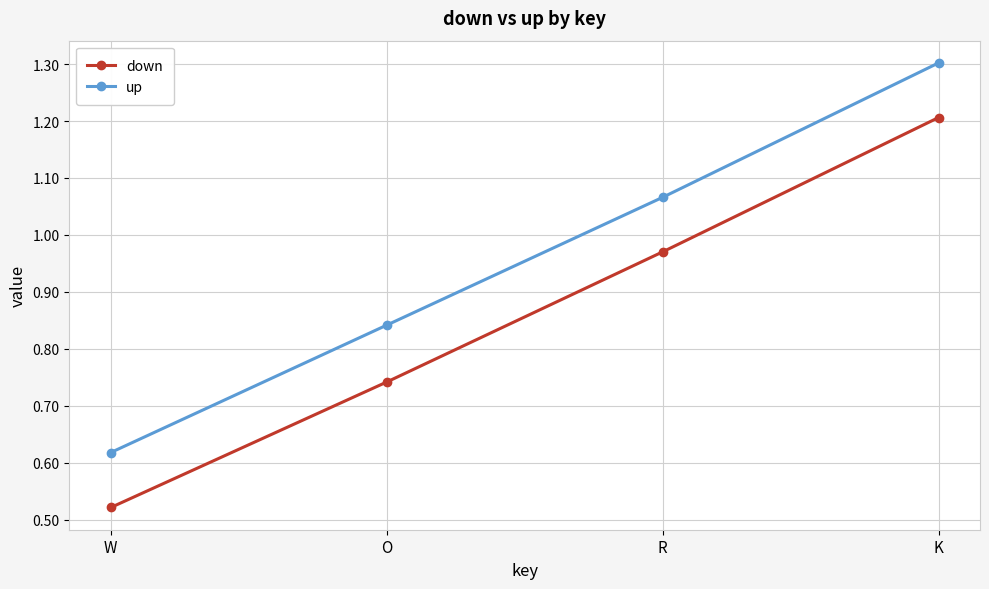

What is the highest value of the down series?

1.2